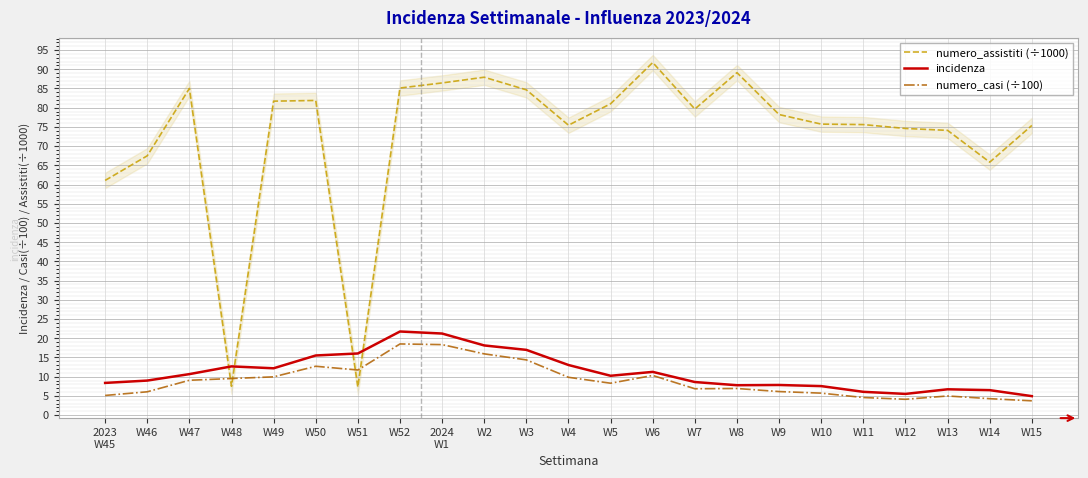

The value of numero_casi (÷100) at W47 is 9.1. True or false?

True